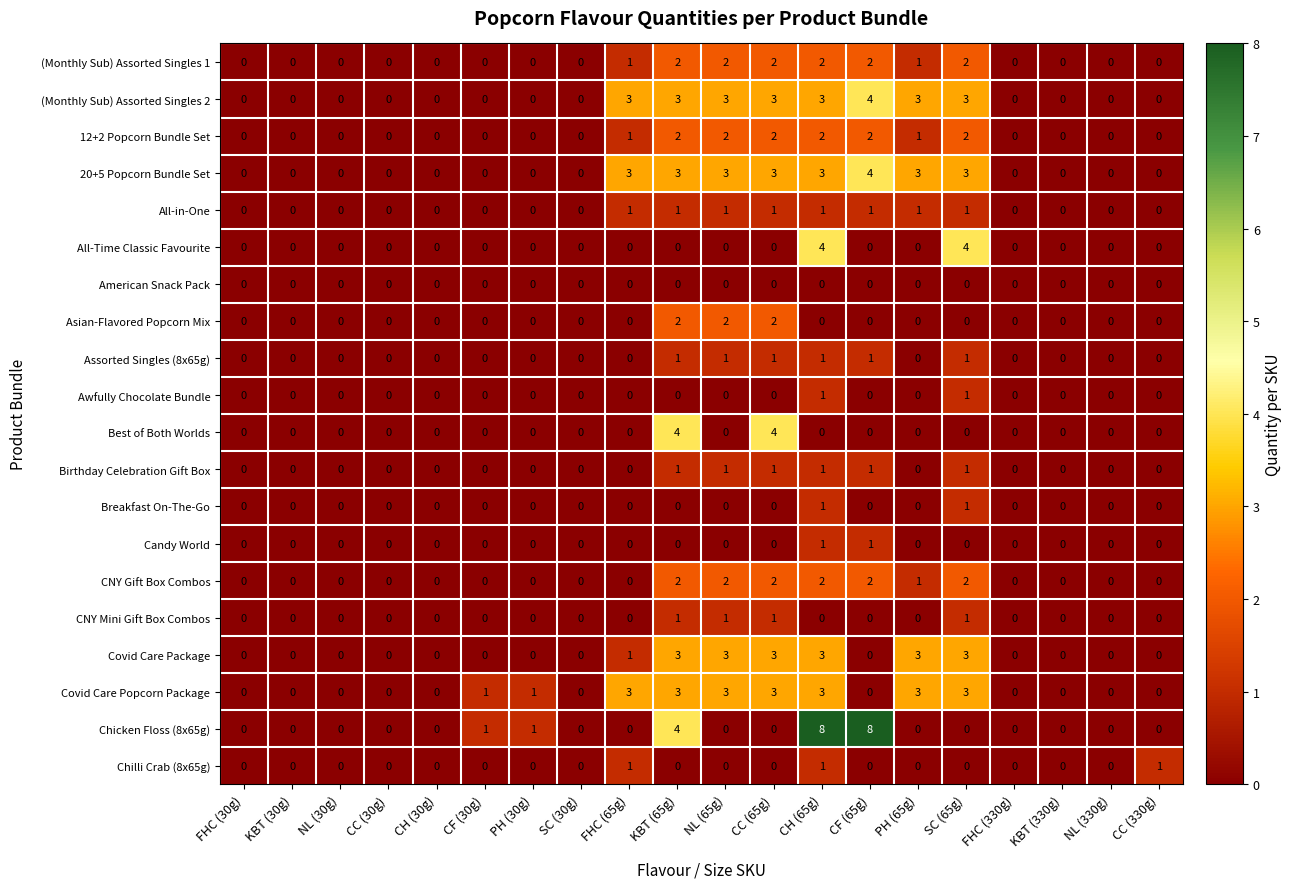

Count the 20+5 Popcorn Bundle Set values in the range 0 to 3.

19